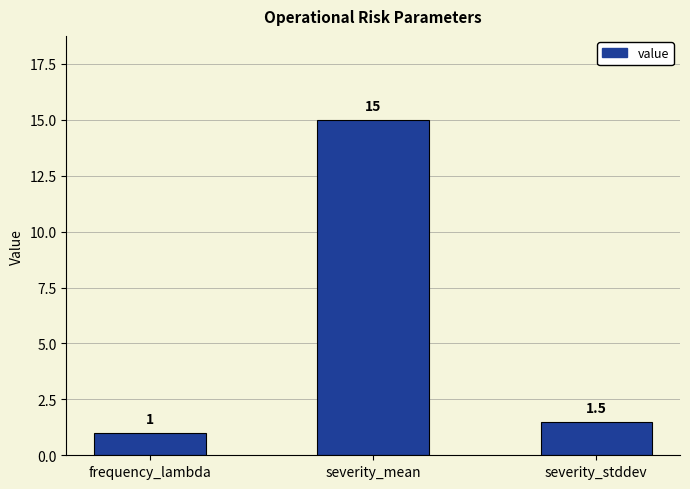

Between severity_stddev and frequency_lambda, which is larger?

severity_stddev